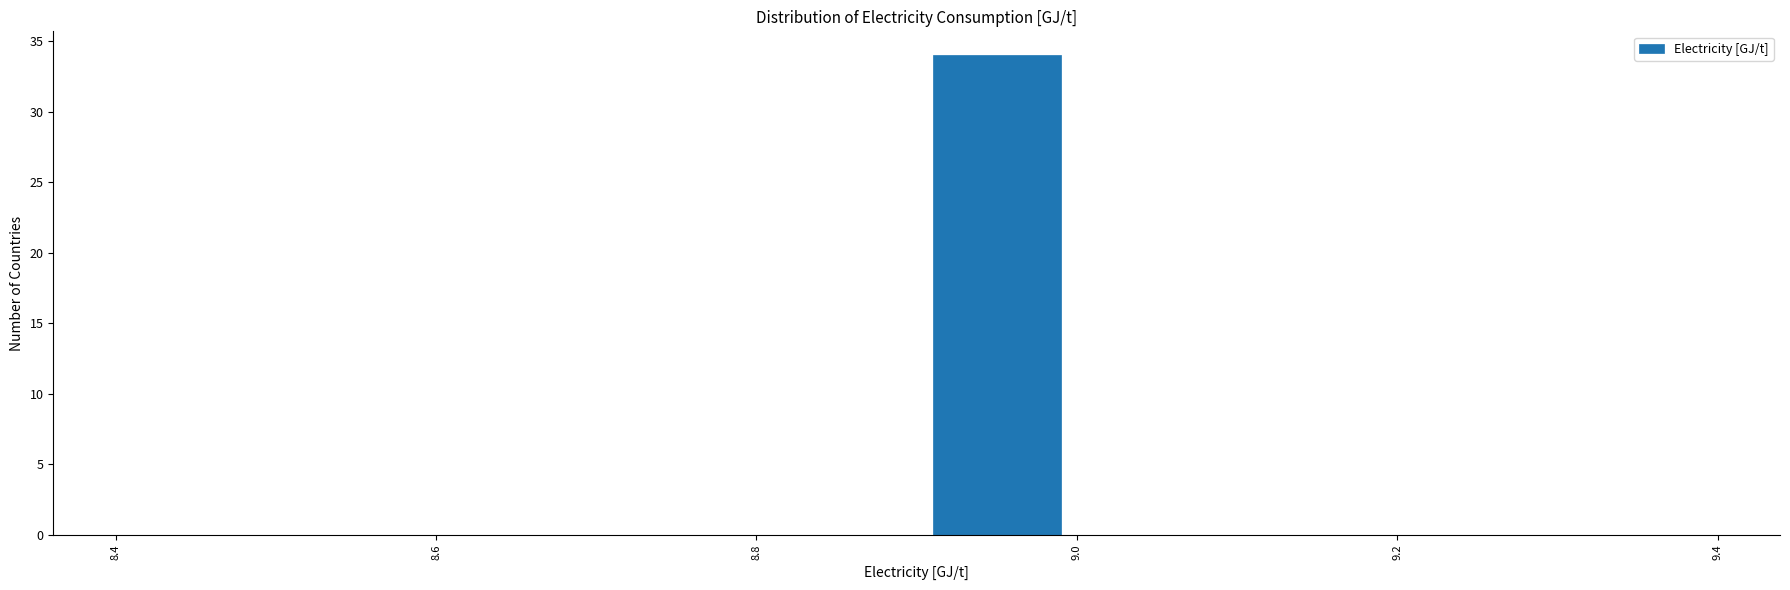

What is the height of the bar covering 8.9 to 9.0 on the x-axis? The values are not printed on the chart, so give them approximately, as read against the axis.

34